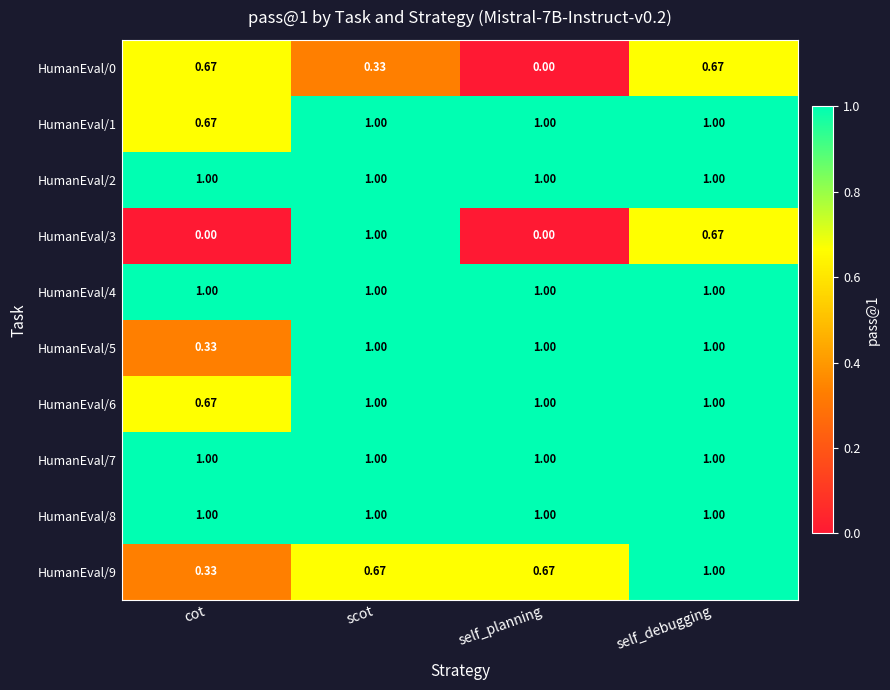

At which category is the sum across all series the highest?

self_debugging